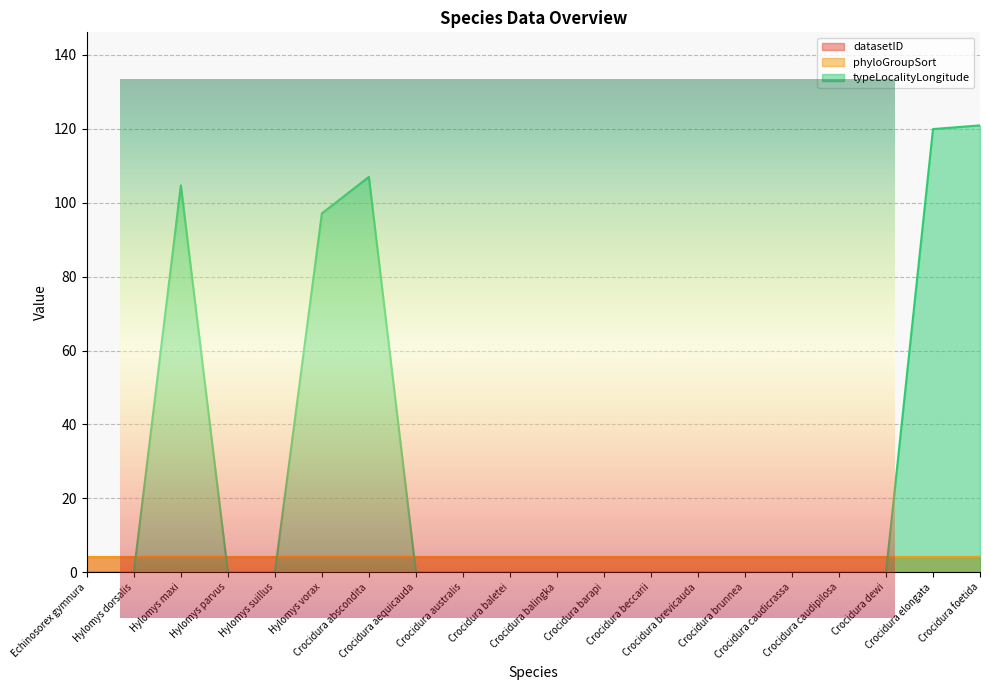

List the labels in order of datasetID value, smallest first.

Echinosorex gymnura, Hylomys dorsalis, Hylomys maxi, Hylomys parvus, Hylomys suillus, Hylomys vorax, Crocidura abscondita, Crocidura aequicauda, Crocidura australis, Crocidura baletei, Crocidura balingka, Crocidura barapi, Crocidura beccarii, Crocidura brevicauda, Crocidura brunnea, Crocidura caudicrassa, Crocidura caudipilosa, Crocidura dewi, Crocidura elongata, Crocidura foetida